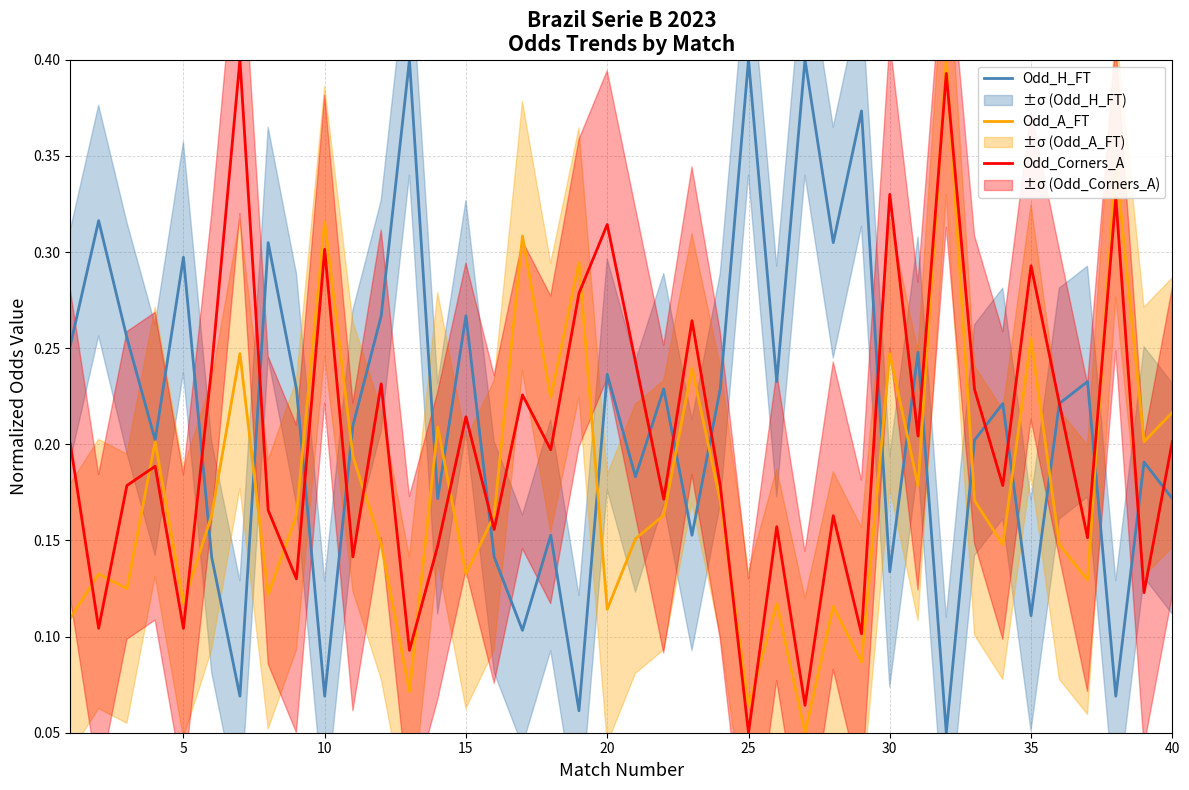

Does the chart have visible grid lines?

Yes